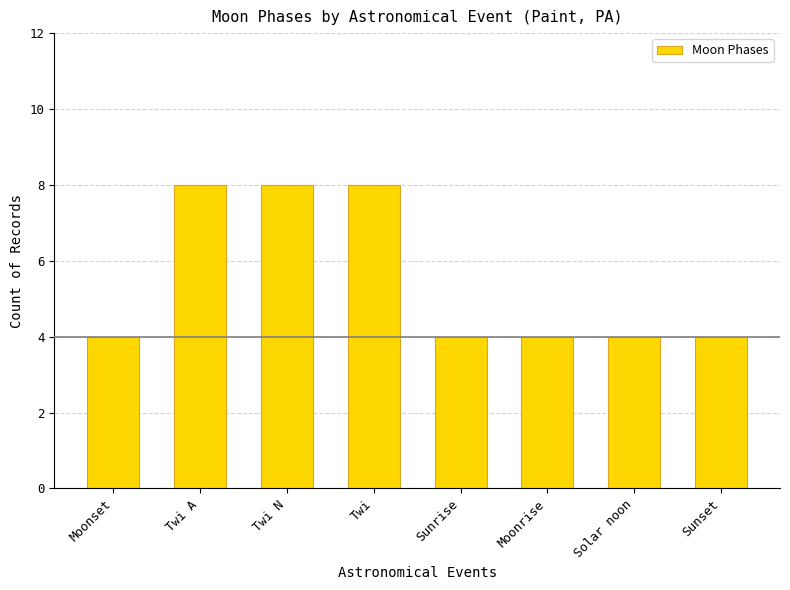

Read the value at Sunset.

4